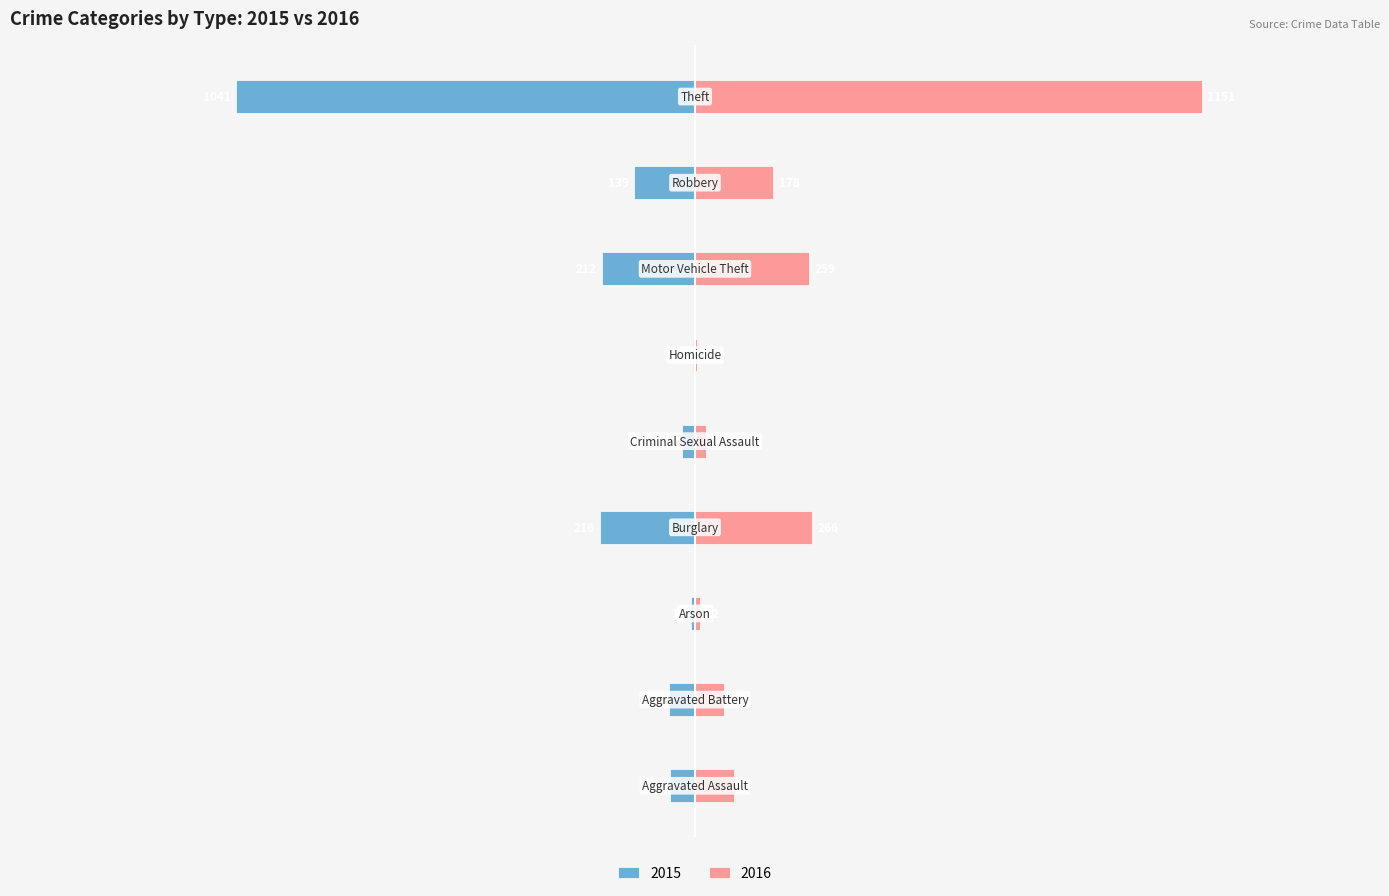

What is the label of the 9th bar from the left?

Theft